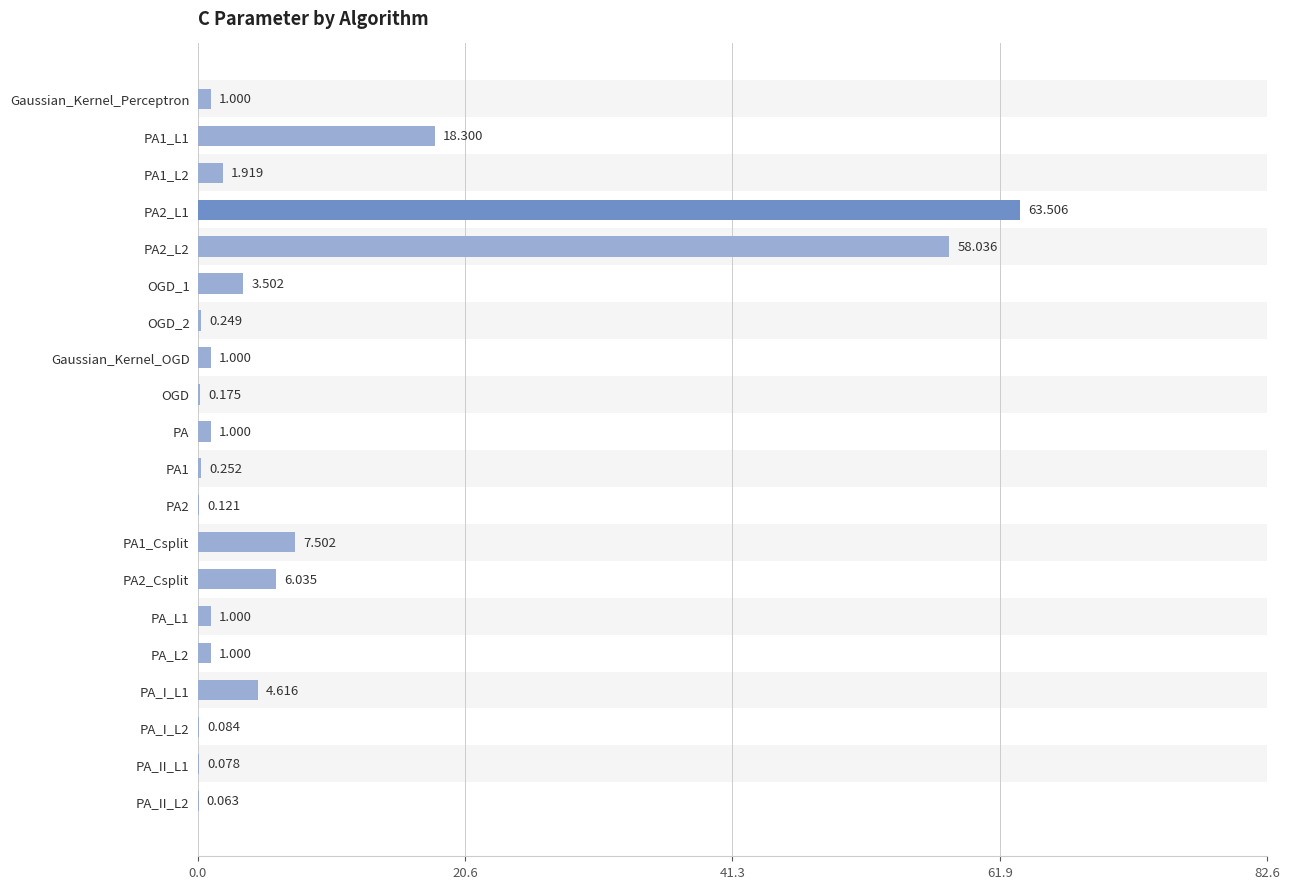

Does the chart contain stacked bars?

No